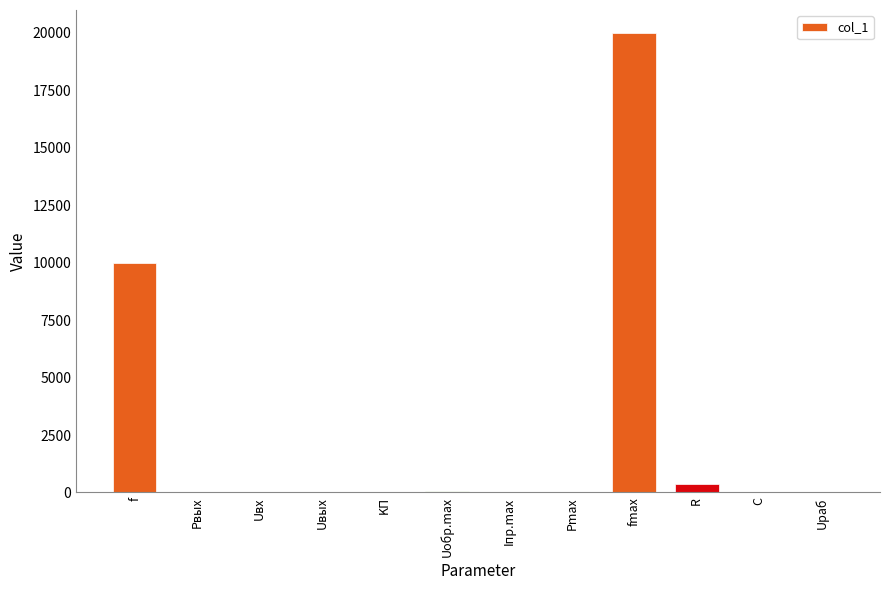

Which has a higher value, Pmax or fmax?

fmax